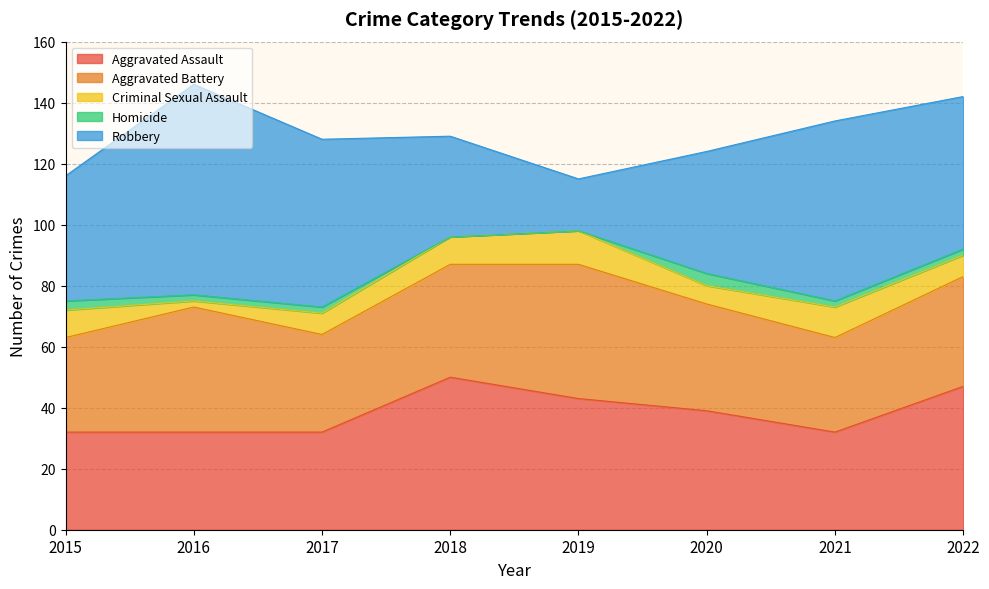

Which category has the lowest value in the Homicide series?

2018